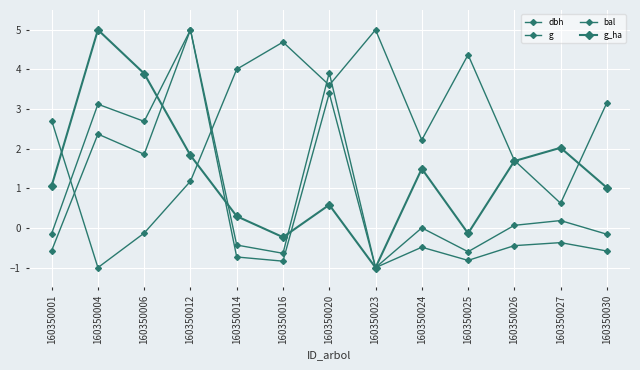

How many positive values does the g series have?

4